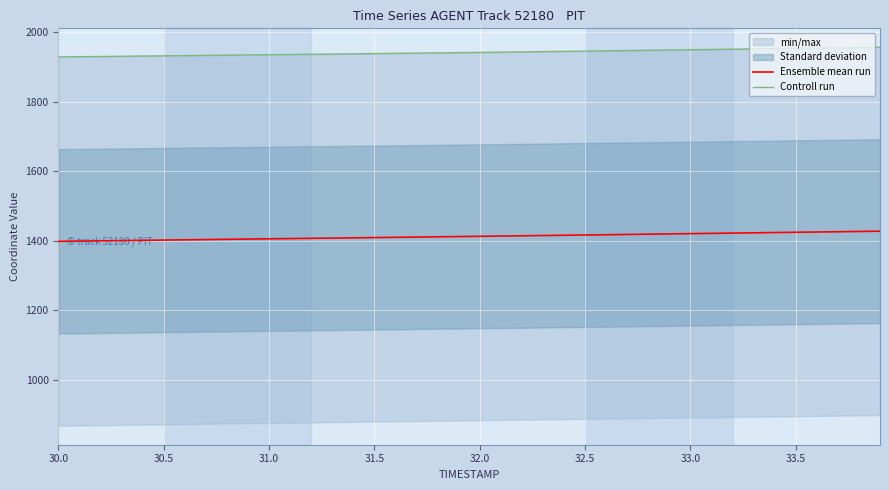

Is it true that Ensemble mean run equals 1424.6 at 33.5?

True